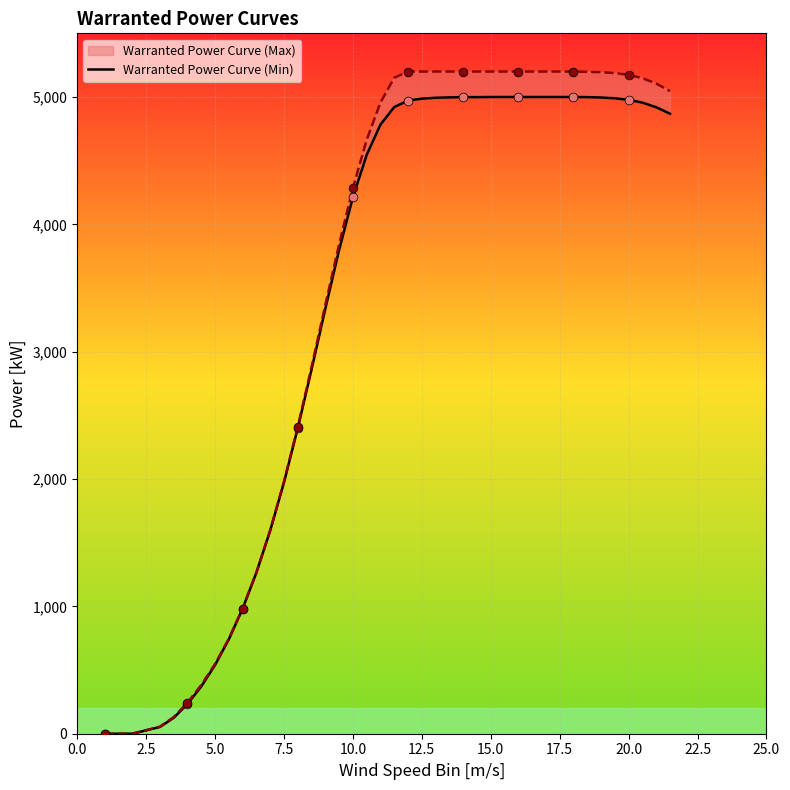

Between 5.0 and 10.0, which is larger?

10.0